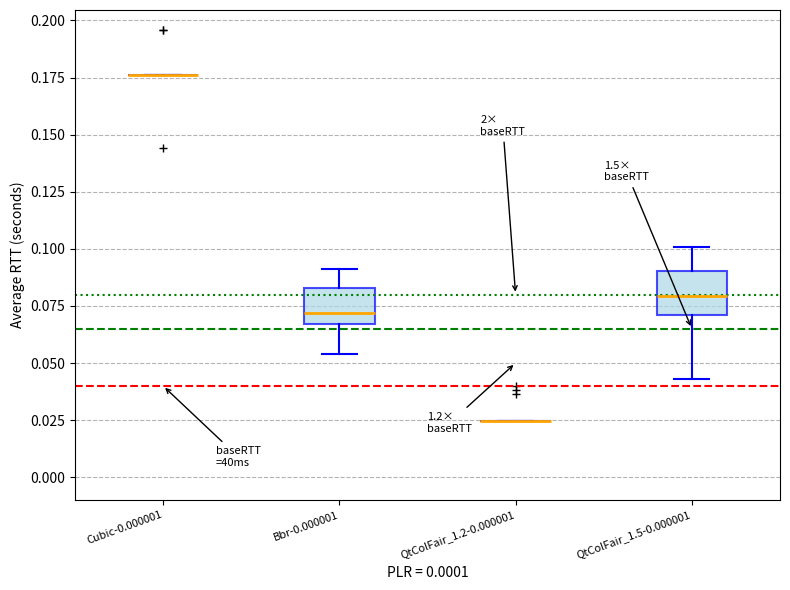

Reading left to right, read every box against the y-axis: the position of its median line, the range the box covers, and the ends of its whiskers. The values are not printed on the chart, so give them approximately, as read against the axis.

Cubic-0.000001: box collapsed to a line at 0.175, whiskers 0.175 to 0.175
Bbr-0.000001: median 0.070, box 0.065 to 0.085, whiskers 0.055 to 0.090
QtColFair_1.2-0.000001: box collapsed to a line at 0.025, whiskers 0.025 to 0.025
QtColFair_1.5-0.000001: median 0.080, box 0.070 to 0.090, whiskers 0.045 to 0.100